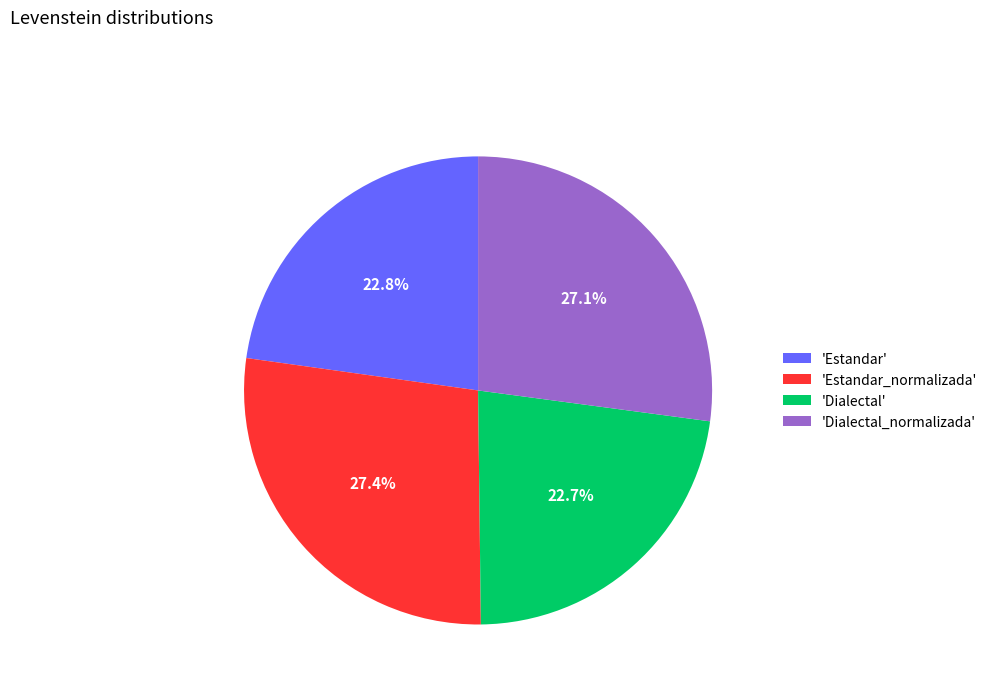

To the nearest percent, what is the average slice percentage?

25%